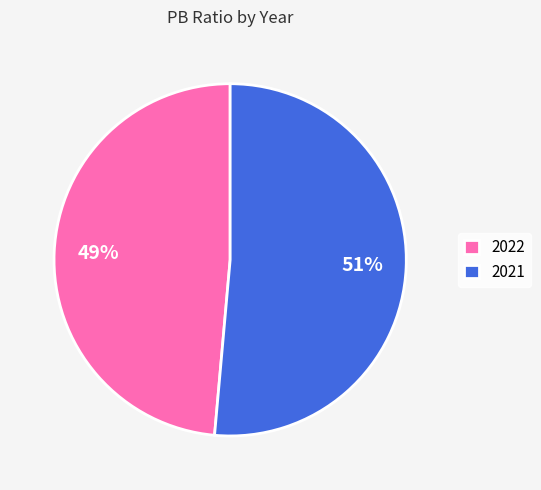

Which has a higher value, 2021 or 2022?

2021